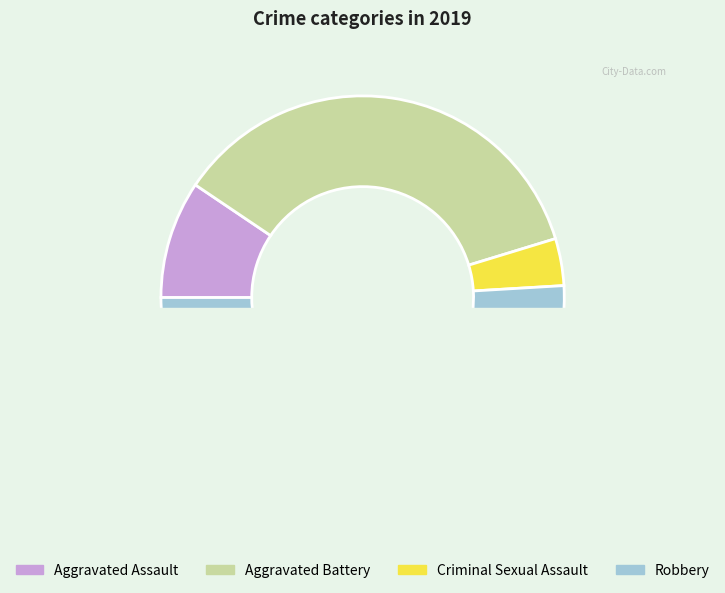

Approximately how many times larger is the value at Criminal Sexual Assault compared to Aggravated Assault?

0.4